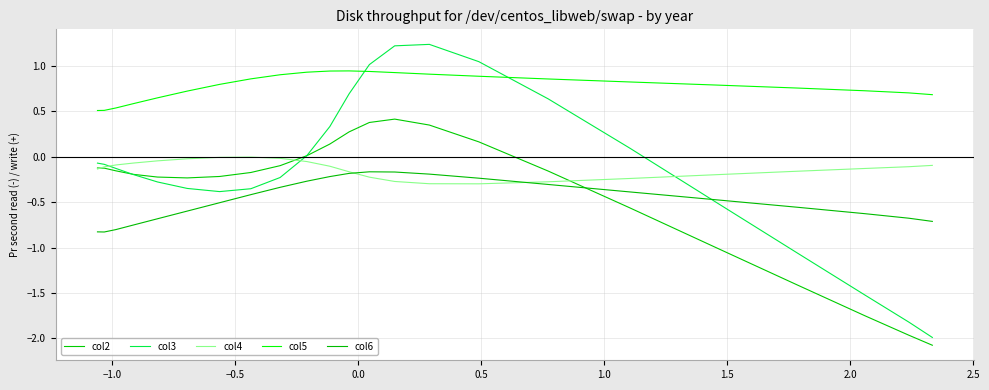

Which series has the largest total across all categories?

col5